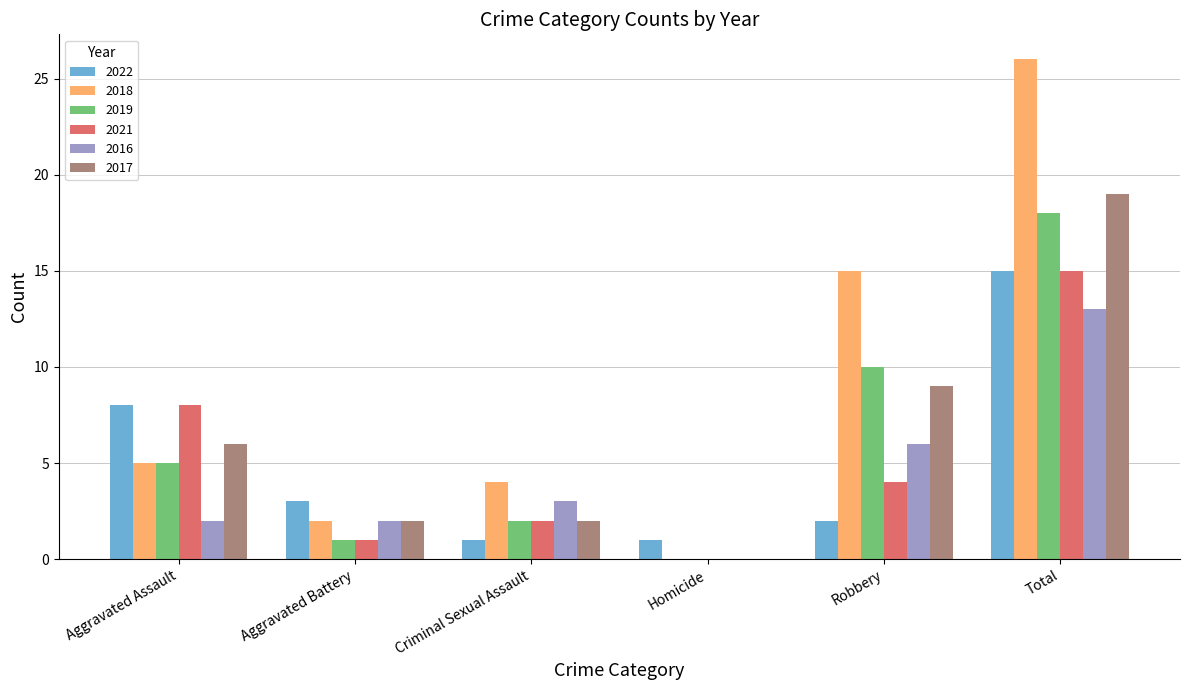

Where is 2022 nearest to the value 8?

Aggravated Assault